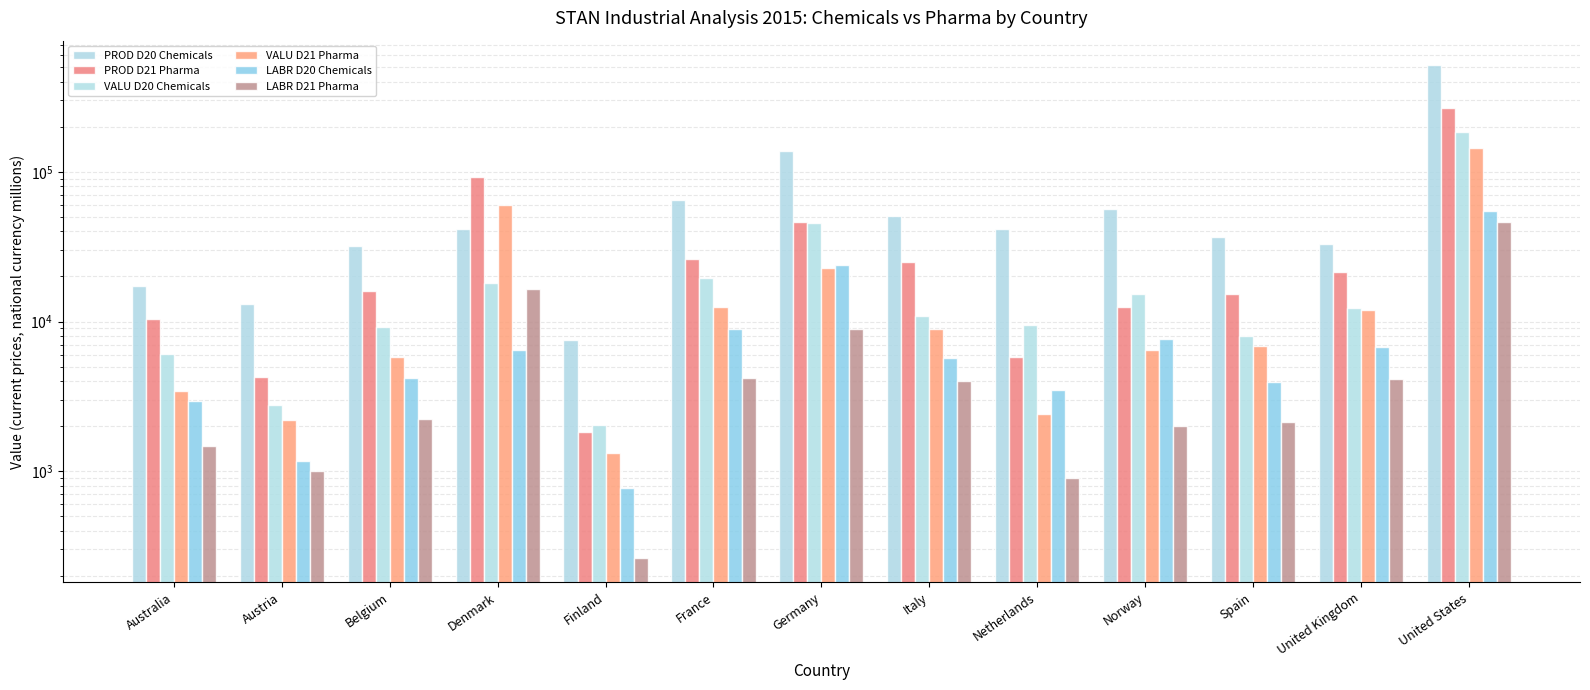

At how many categories does at least one series exceed 381655?

1